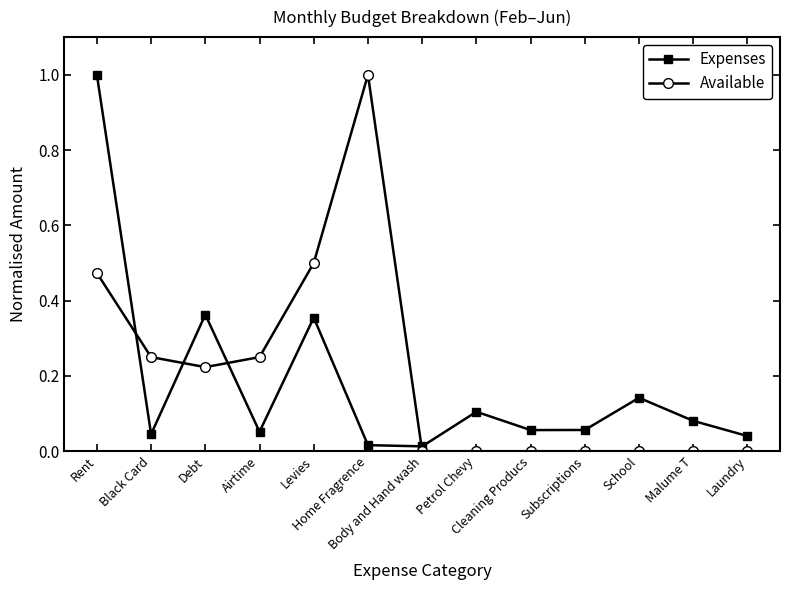

Does the chart have visible grid lines?

No